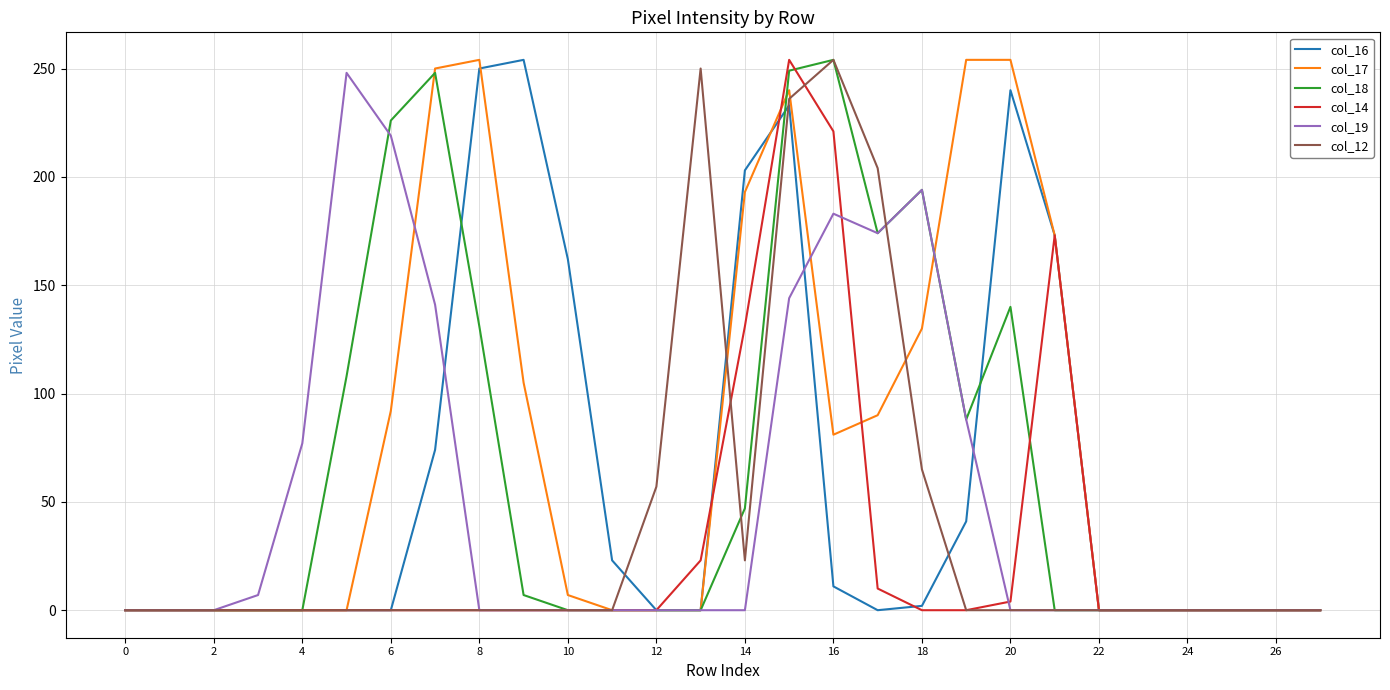

What is the difference between the maximum and minimum values in the col_14 series?

254